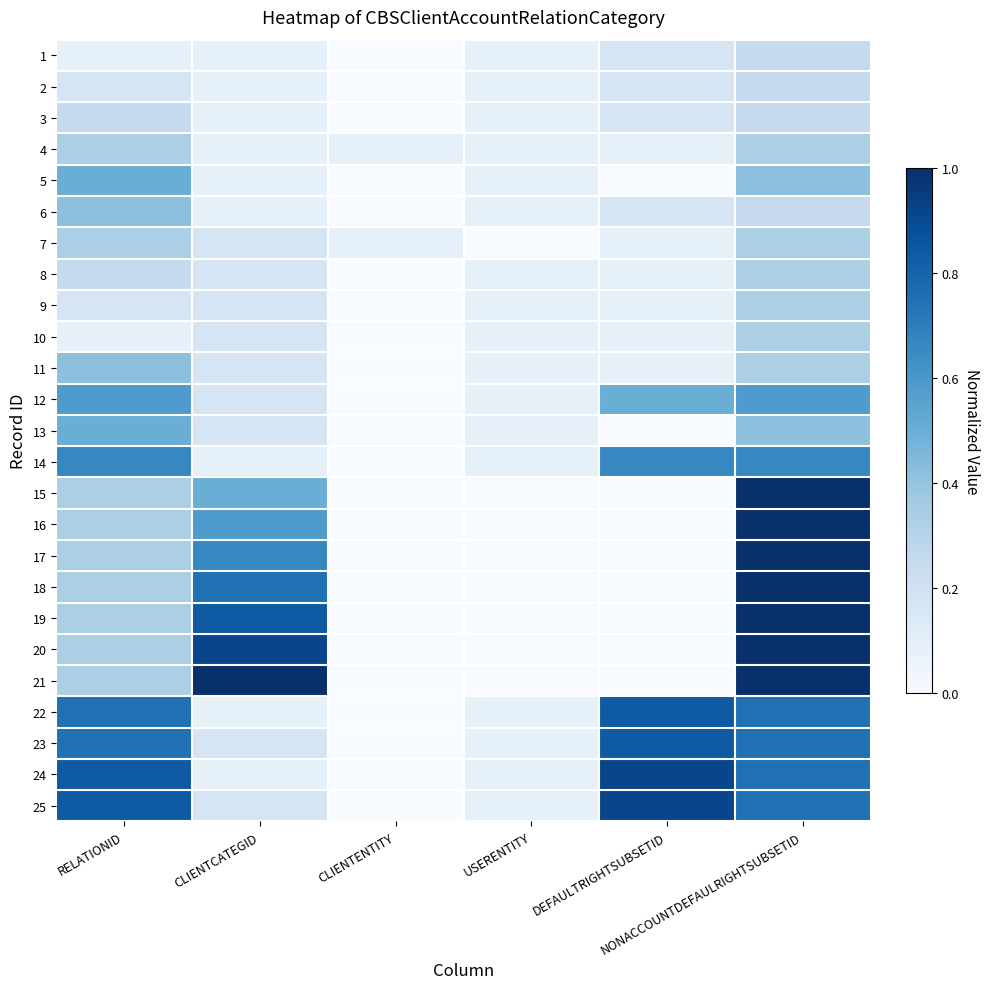

At how many categories does at least one series exceed 0?

6